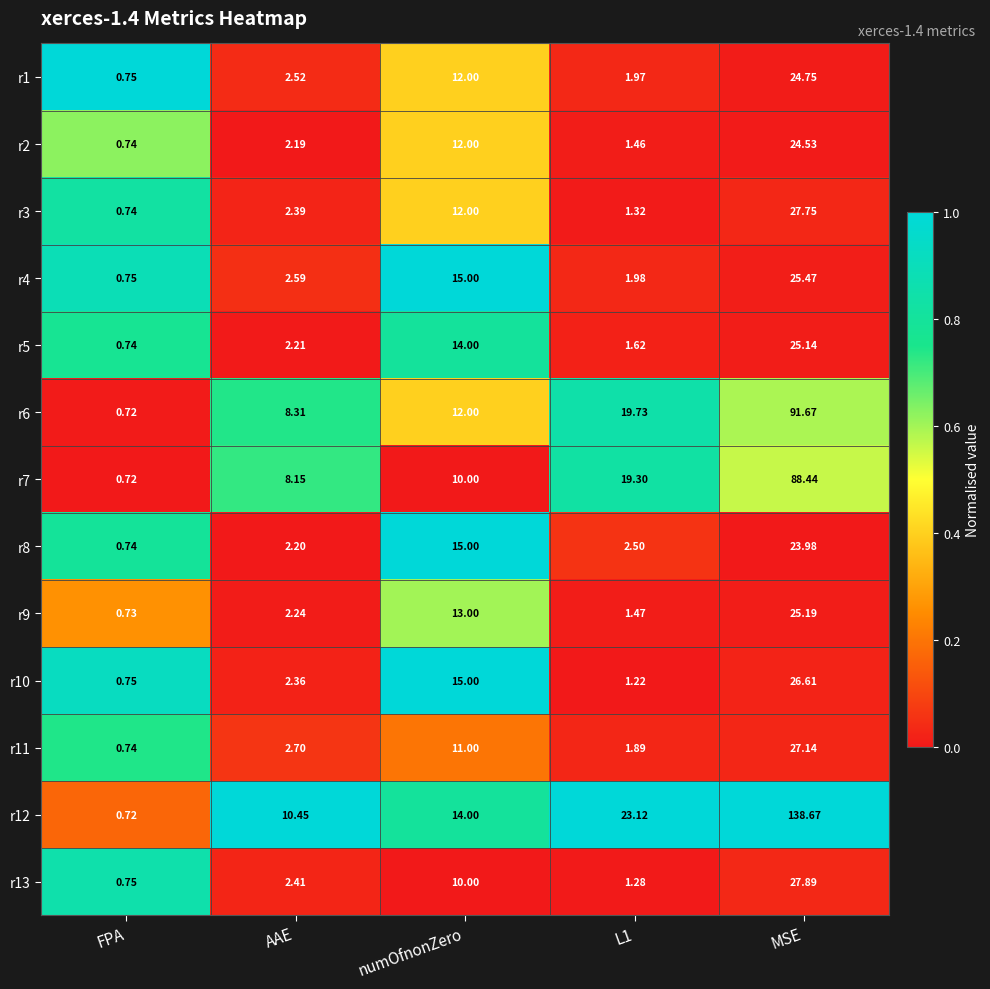

At how many categories does at least one series exceed 0?

5